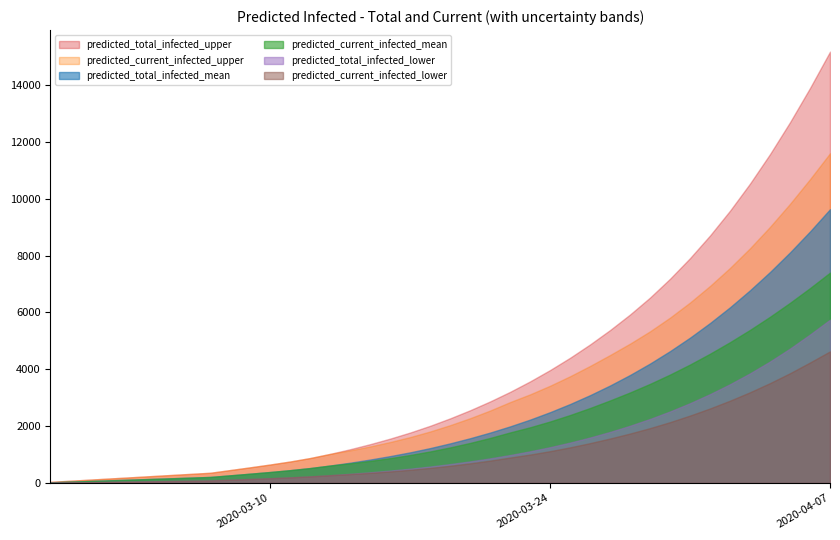

What position from the left is 25?

26